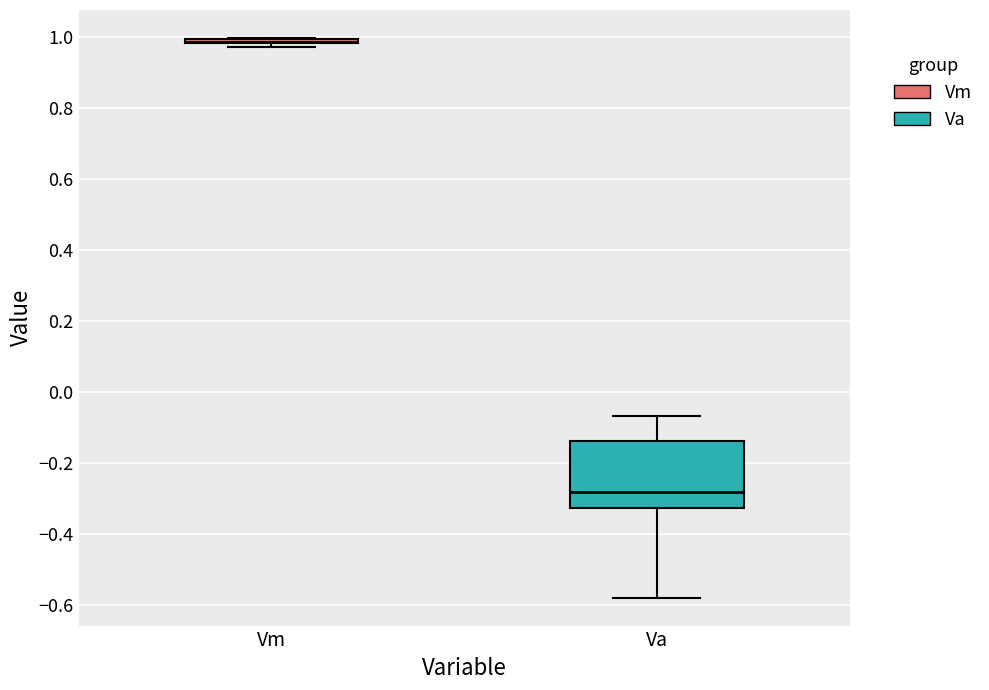

Comparing the boxes themselves (not the whiskers), which one is the tallest?

Va